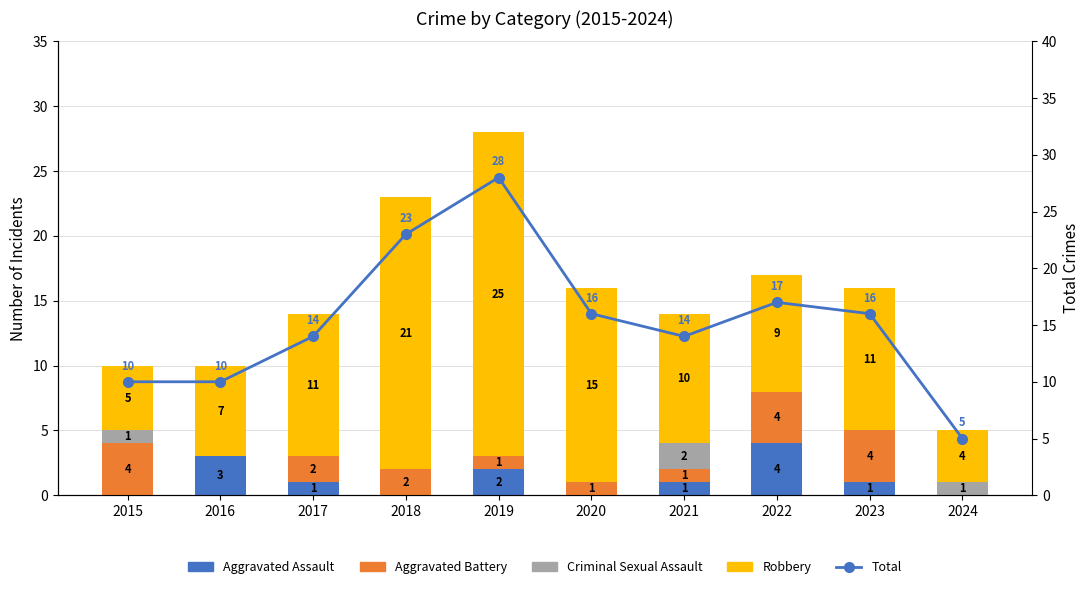

What is the difference between the second highest and minimum values in the Robbery series?

17